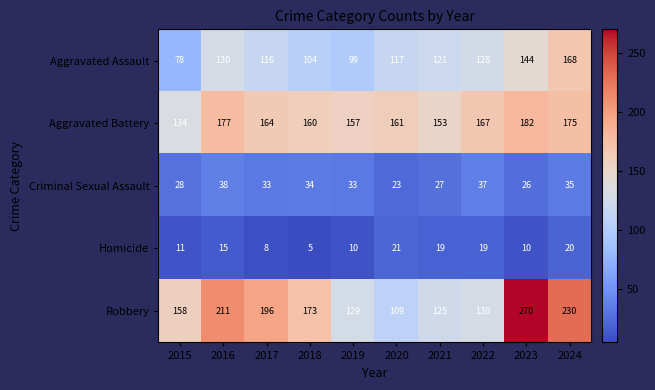

At 2017, list the series in order from largest to smallest.

Robbery, Aggravated Battery, Aggravated Assault, Criminal Sexual Assault, Homicide